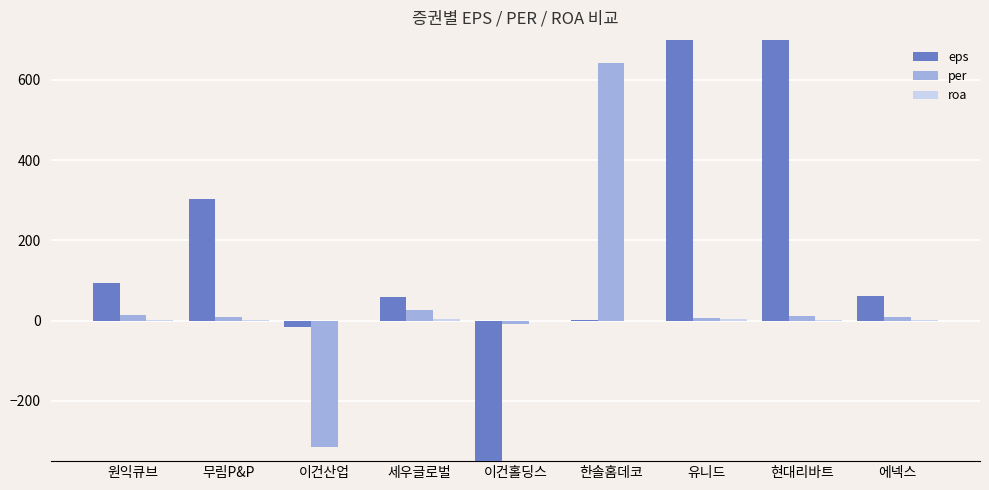

Which category has the highest value in the per series?

한솔홈데코